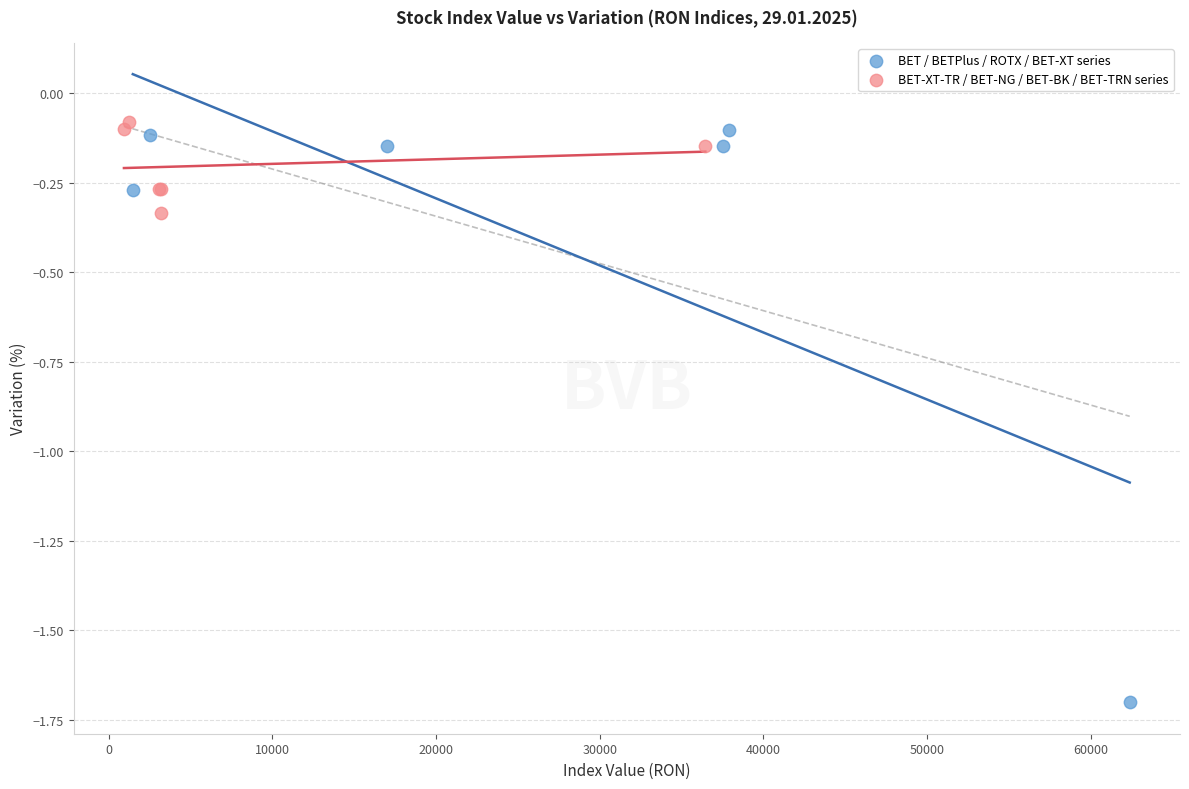

Which series has the widest spread of Y values?

BET / BETPlus / ROTX / BET-XT series